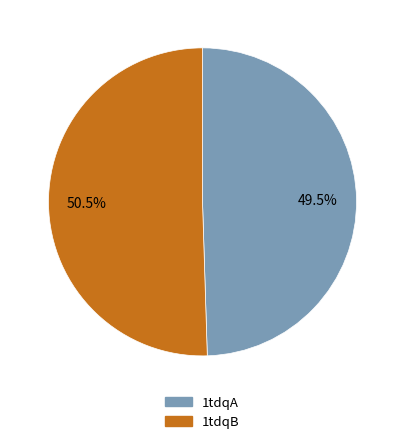

Is 1tdqB the majority of the pie?

Yes